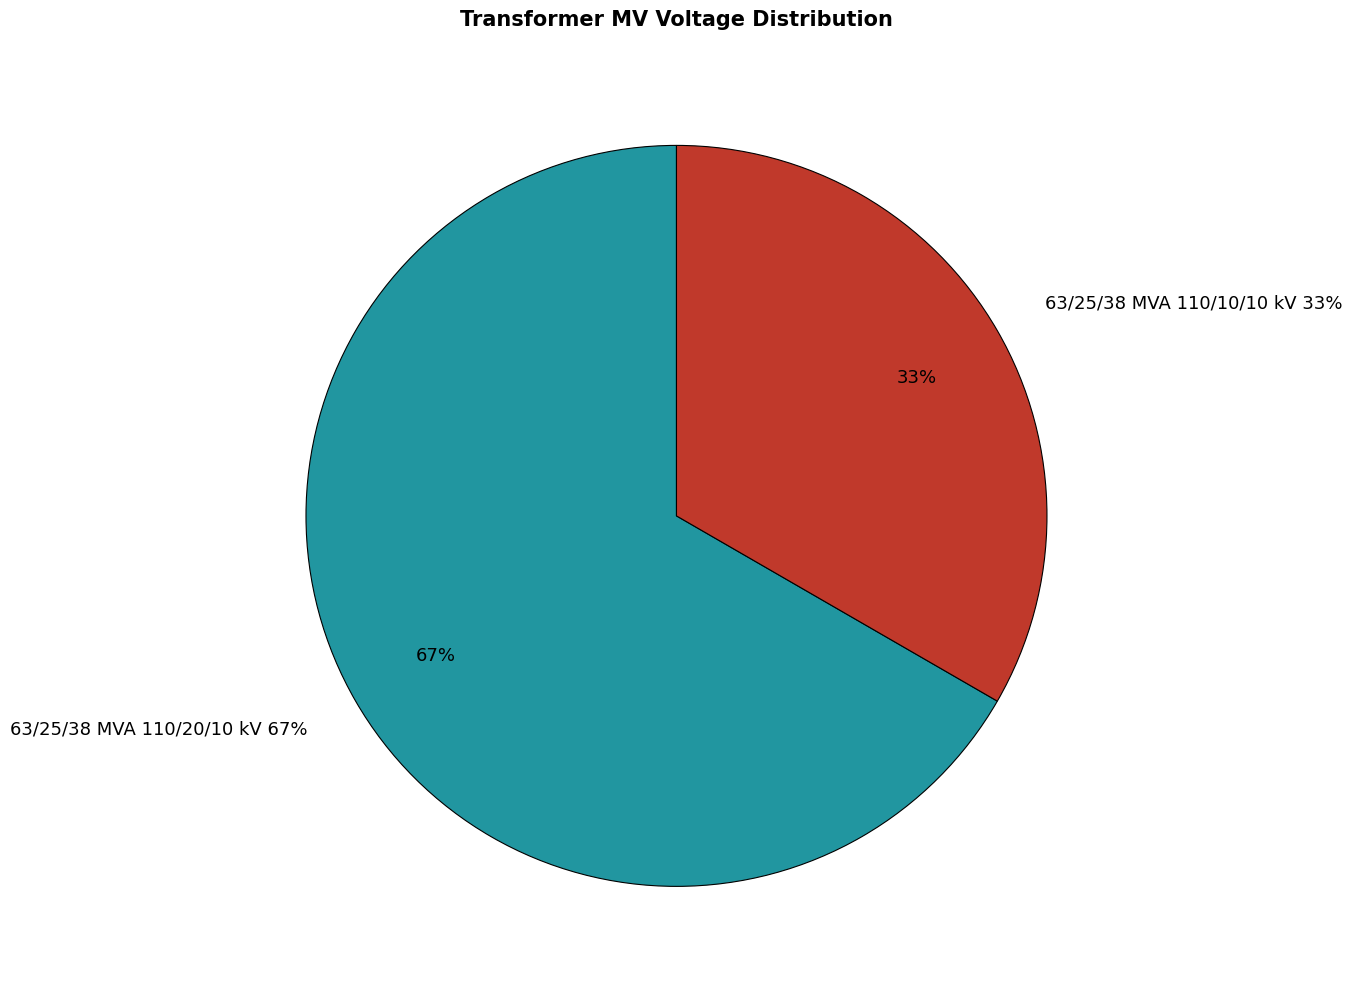

To the nearest percent, what is the combined percentage of 63/25/38 MVA 110/20/10 kV and 63/25/38 MVA 110/10/10 kV?

100%